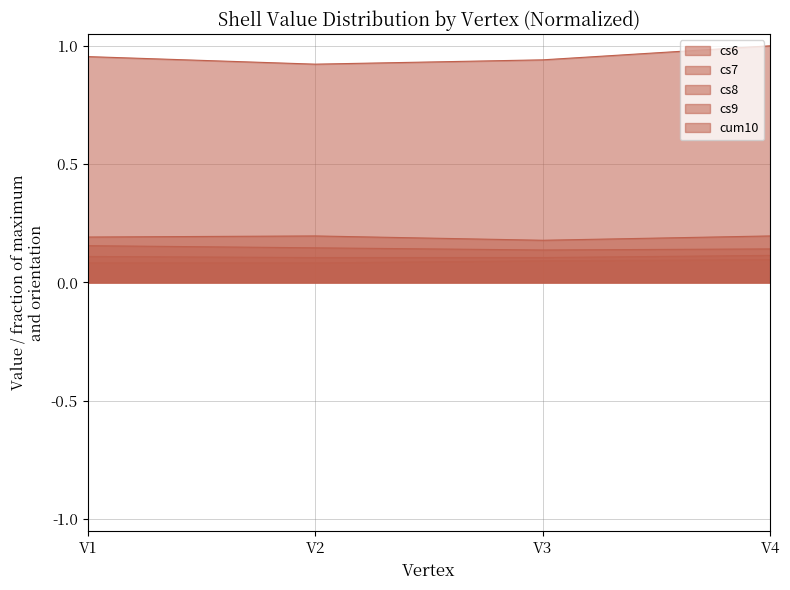

Which series has the largest total across all categories?

cum10